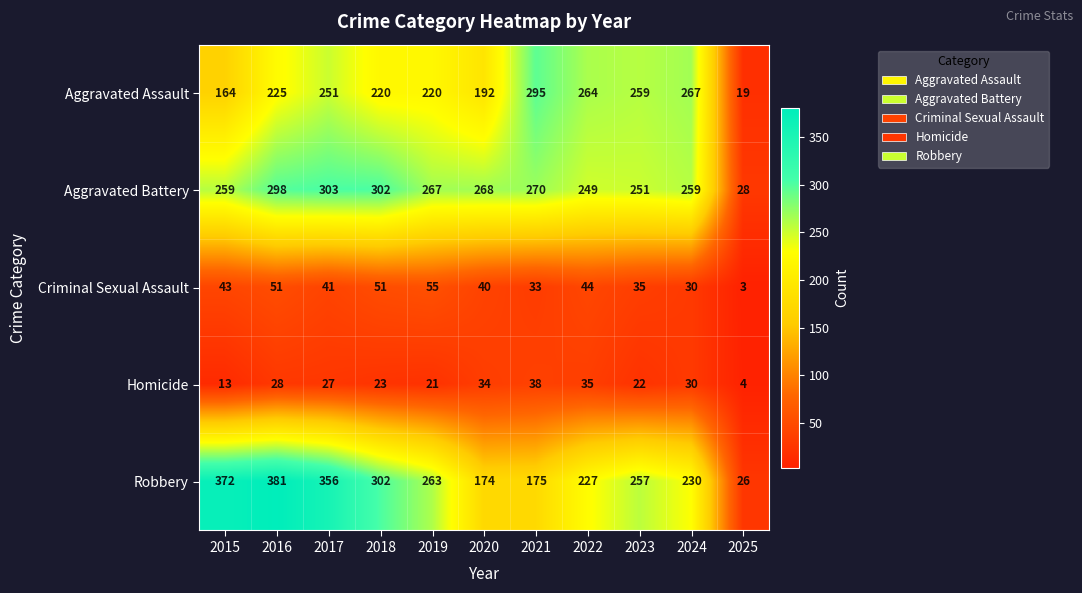

What is the greatest value displayed?

381